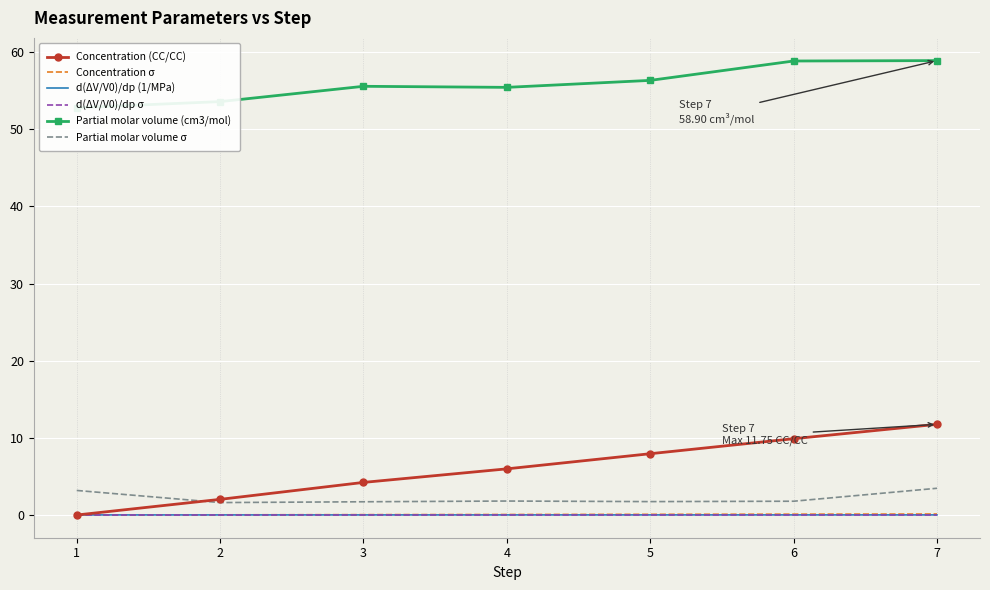

What is the difference between the second highest and second lowest values in the Partial molar volume (cm3/mol) series?

5.3